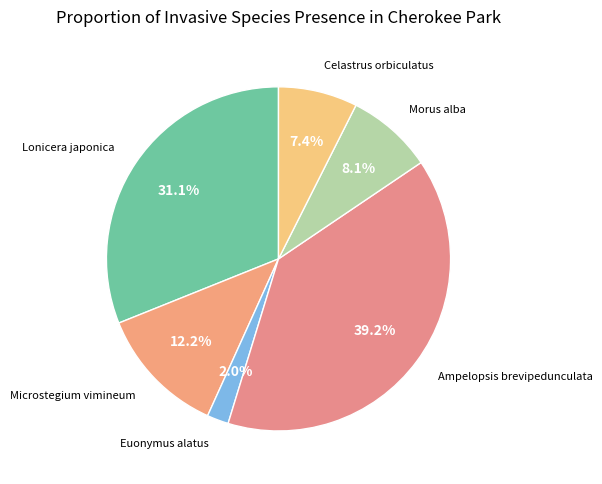

How many segments does this pie chart have?

6